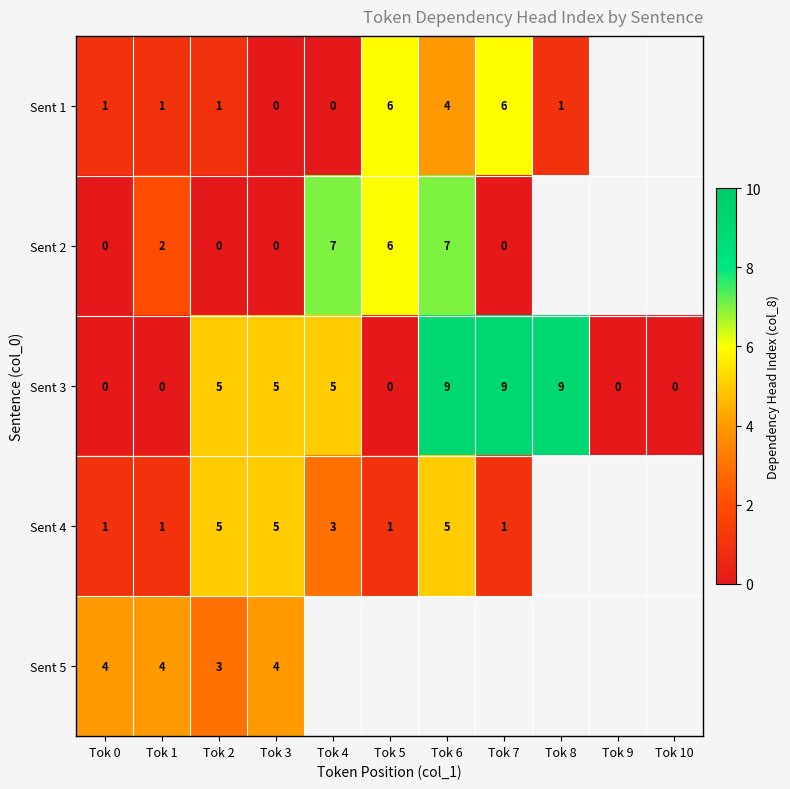

What is the difference between the second highest and minimum values in the Sent 3 series?

9